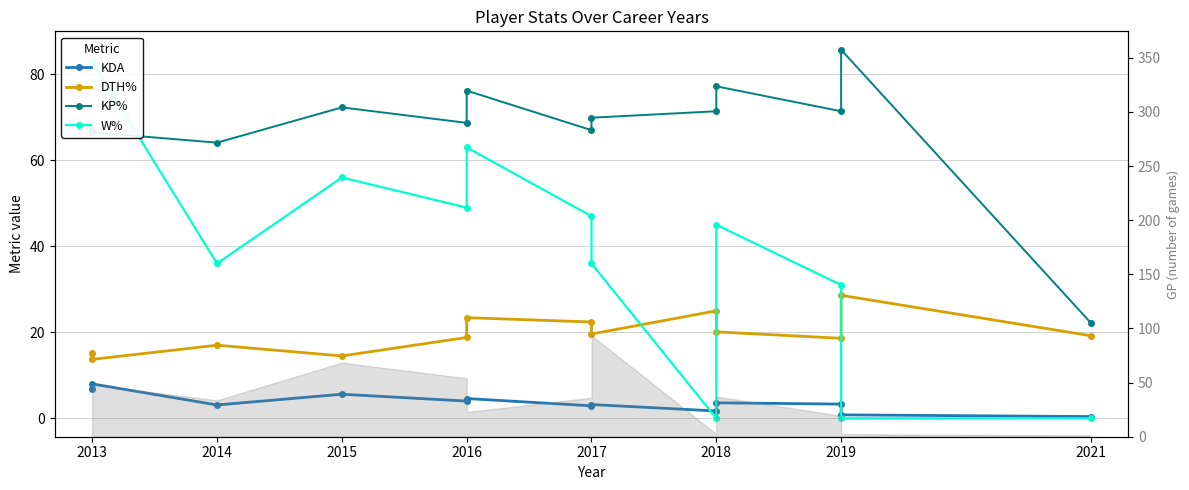

How many data points in DTH% are less than 19?

6